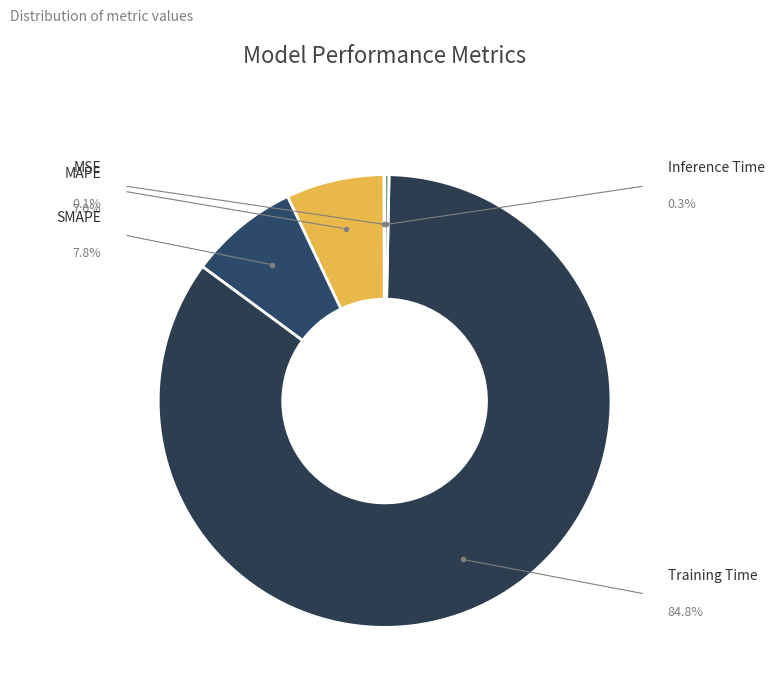

Which slice is the smallest?

MSE